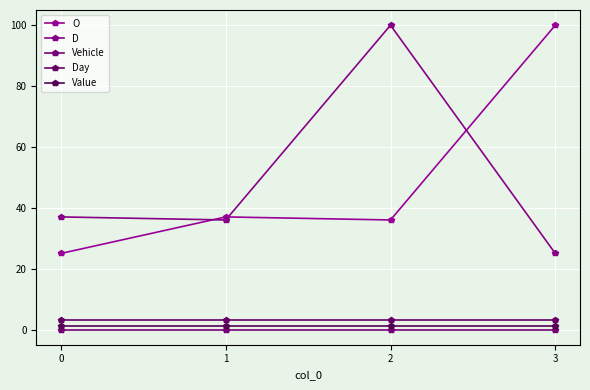

Which series has the largest range (max minus min)?

O